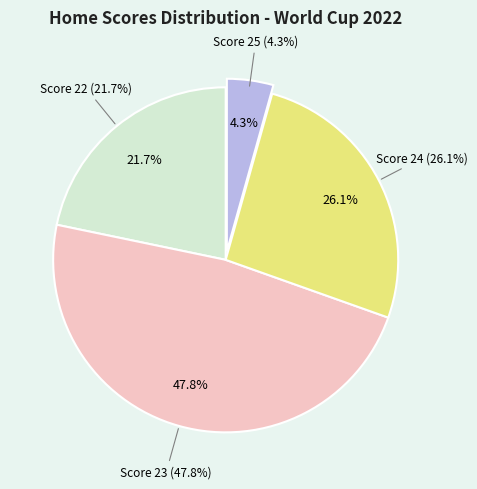

To the nearest percent, what is the average slice percentage?

25%